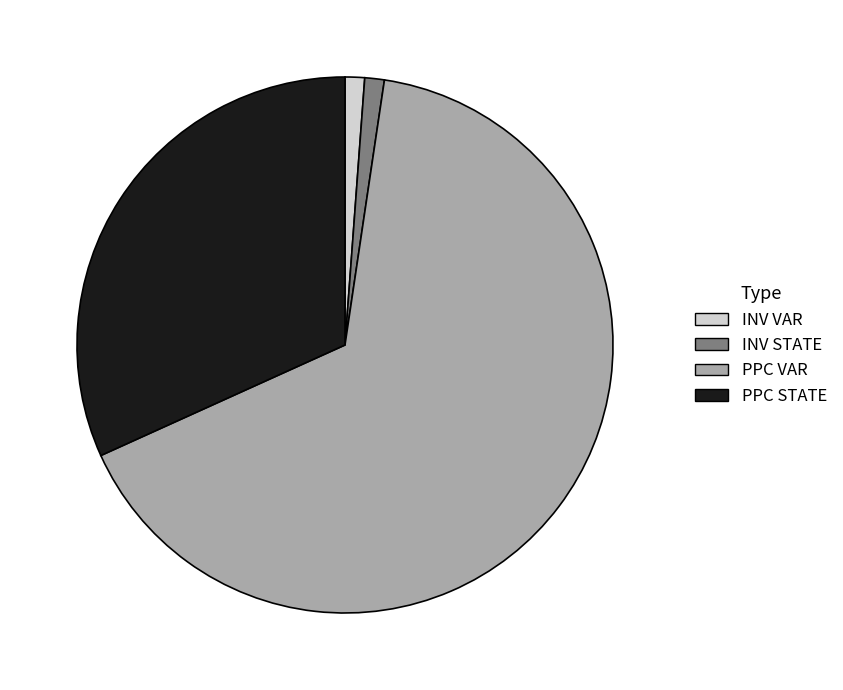

The INV VAR slice represents 1% of the pie. True or false?

True